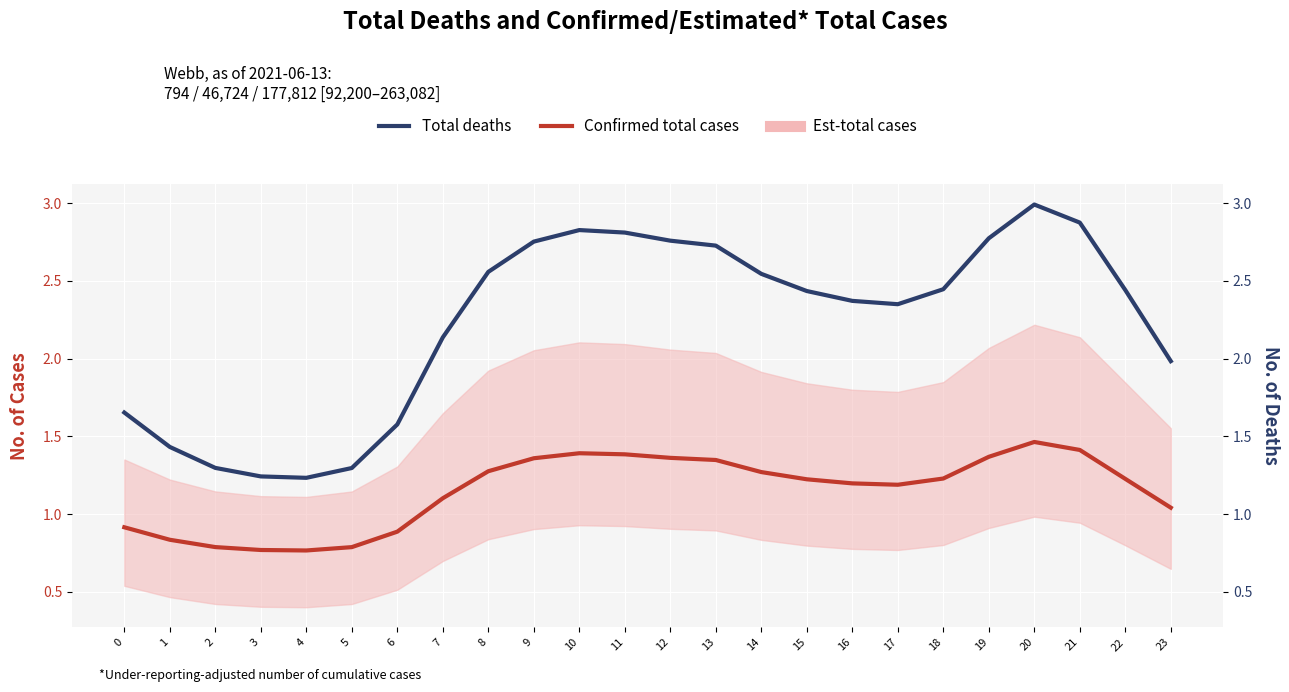

The Total deaths series shows 5.2 at 20. True or false?

False